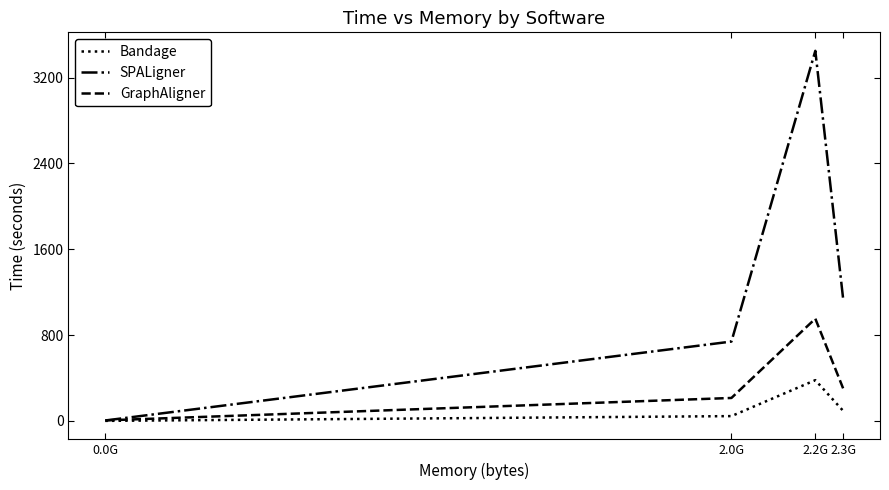

Rank the series by their average value, from lowest to highest.

Bandage, GraphAligner, SPALigner